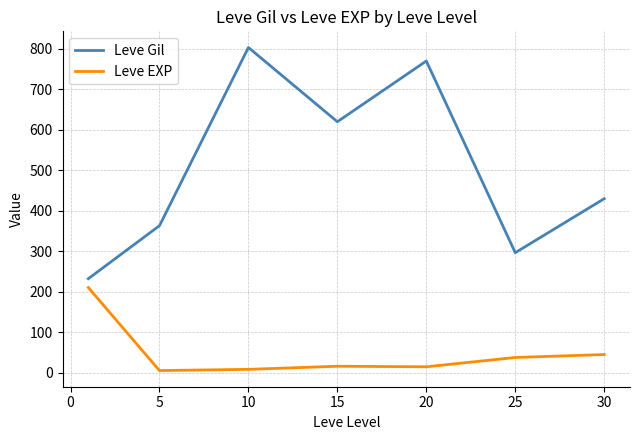

List the series in order of their overall mean, highest first.

Leve Gil, Leve EXP